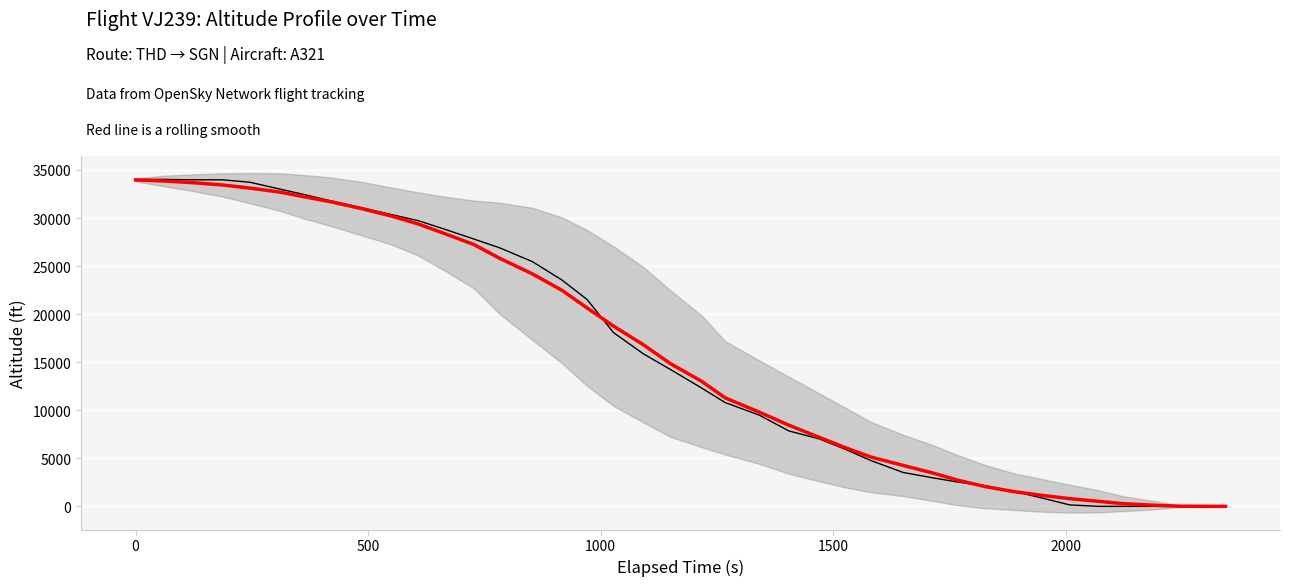

Reading left to right, what are all the values shown in this chart?

Altitude: 34000.0	34025.0	33975.0	33975.0	33725.0	33025.0	32475.0	31750.0	31075.0	30375.0	29725.0	28850.0	27825.0	26900.0	25475.0	23550.0	21525.0	18075.0	15875.0	14250.0	12325.0	10800.0	9500.0	7850.0	7025.0	5925.0	4775.0	3525.0	2975.0	2525.0	2150.0	1550.0	850.0	150.0	0.0	0.0	0.0	0.0	0.0	0.0
LOESS-style smooth: 33966.7	33858.3	33688.9	33438.9	33113.9	32711.1	32233.3	31663.9	30980.6	30222.2	29383.3	28391.7	27255.6	25811.1	24200.0	22480.6	20644.4	18752.8	16819.4	14861.1	13025.0	11291.7	9813.9	8441.7	7188.9	6100.0	5138.9	4255.6	3477.8	2713.9	2055.6	1525.0	1133.3	802.8	522.2	283.3	111.1	16.7	0.0	0.0